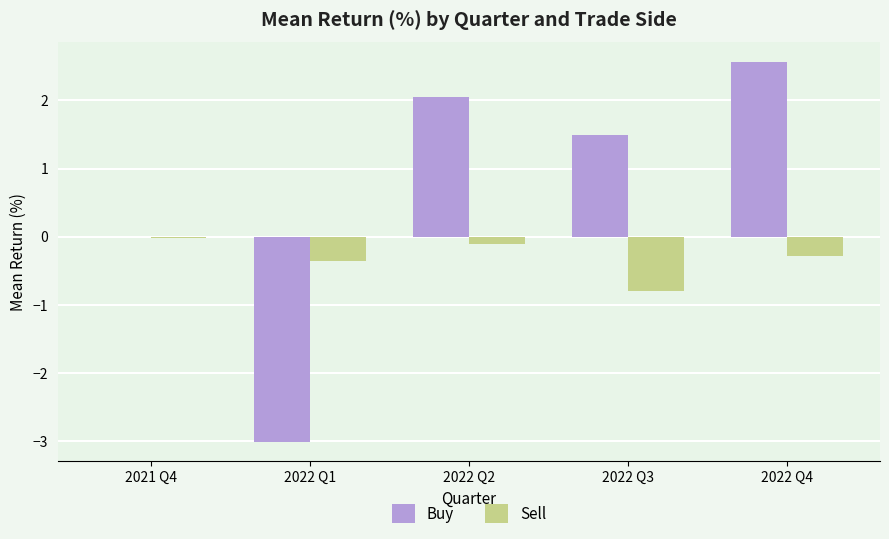

Which category has the highest value across all series?

2022 Q4